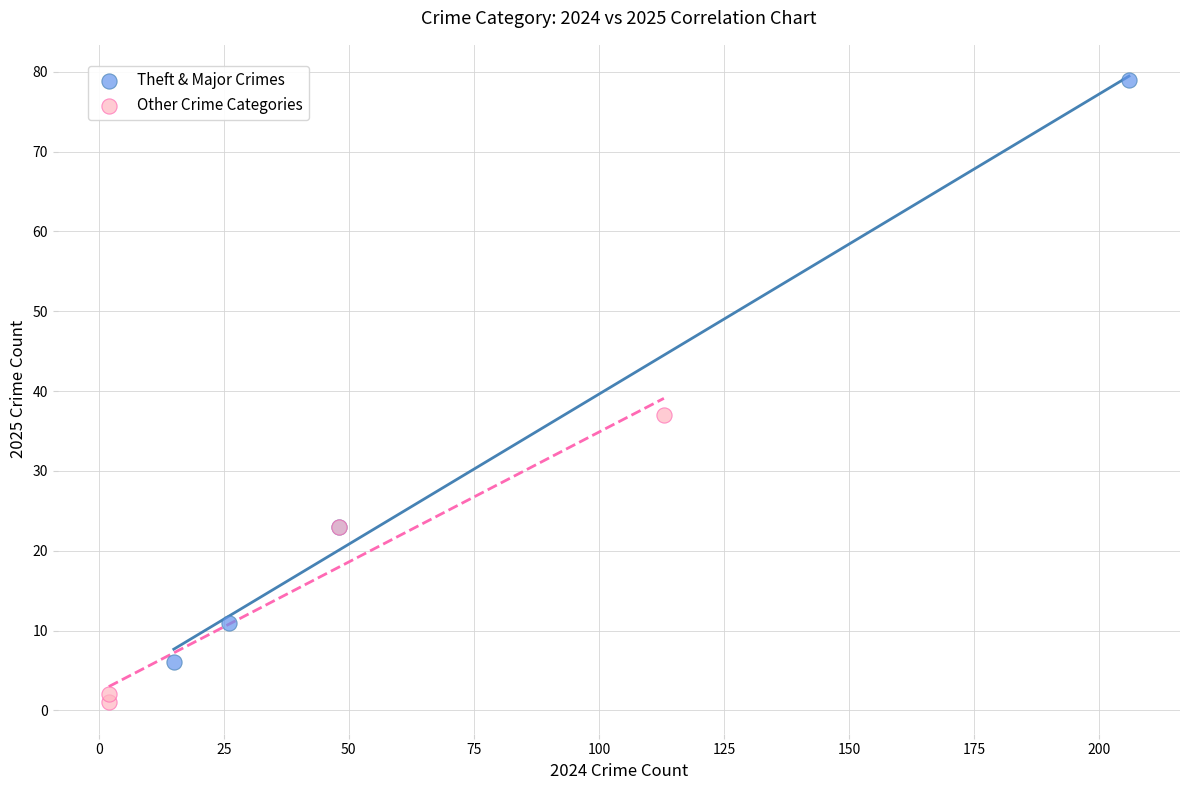

Which series has the largest Y range (max minus min)?

Theft & Major Crimes